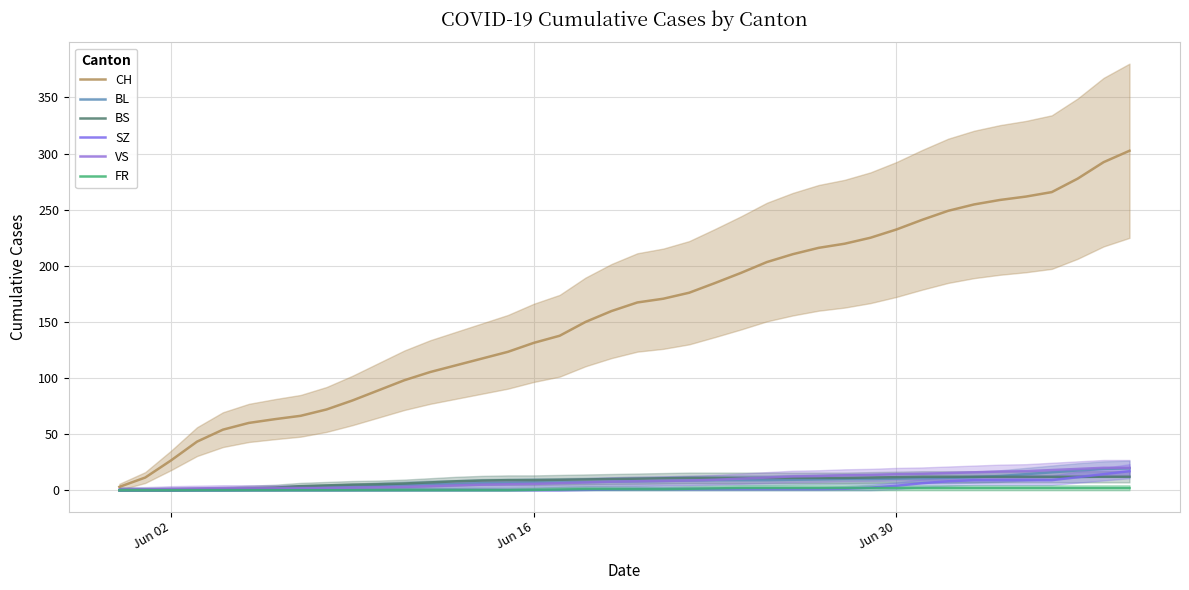

True or false: BL has more than 0 points higher than both neighbors.

False